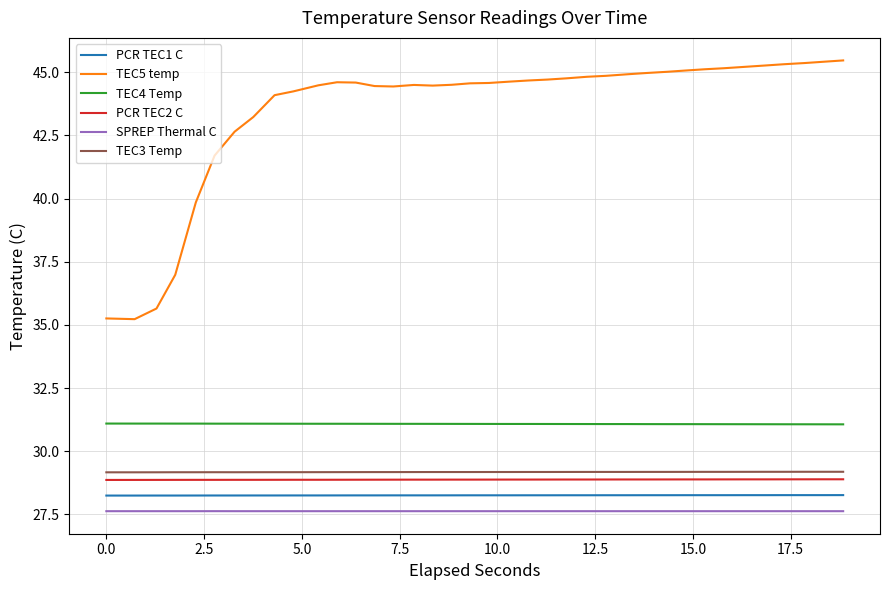

What is the maximum value shown in the chart?

45.5